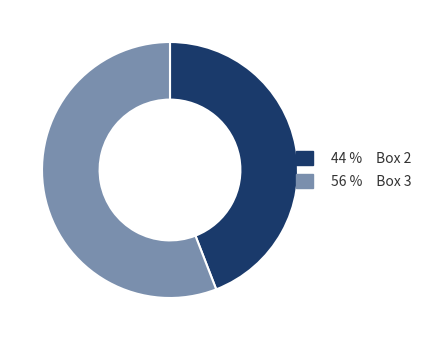

How many slices are in this pie chart?

2